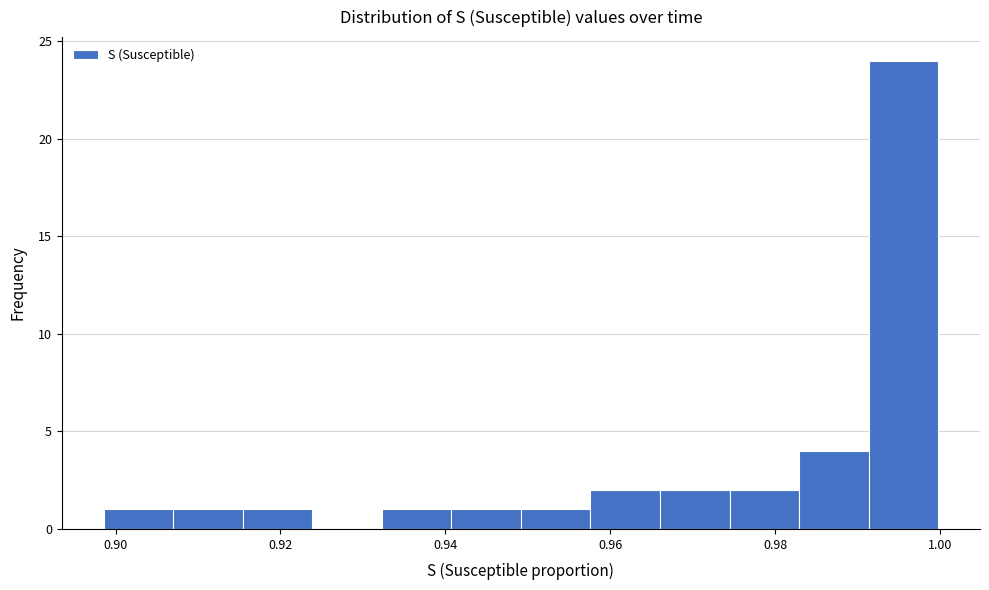

Over which range of the x-axis is the bar tallest?

0.992 to 1.000